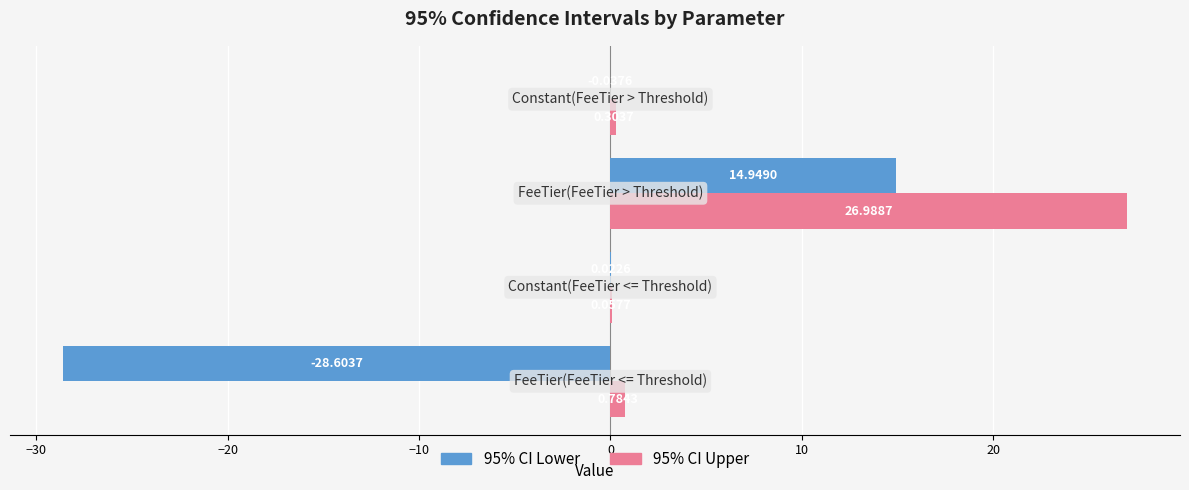

Which series has the largest total across all categories?

95% CI Upper